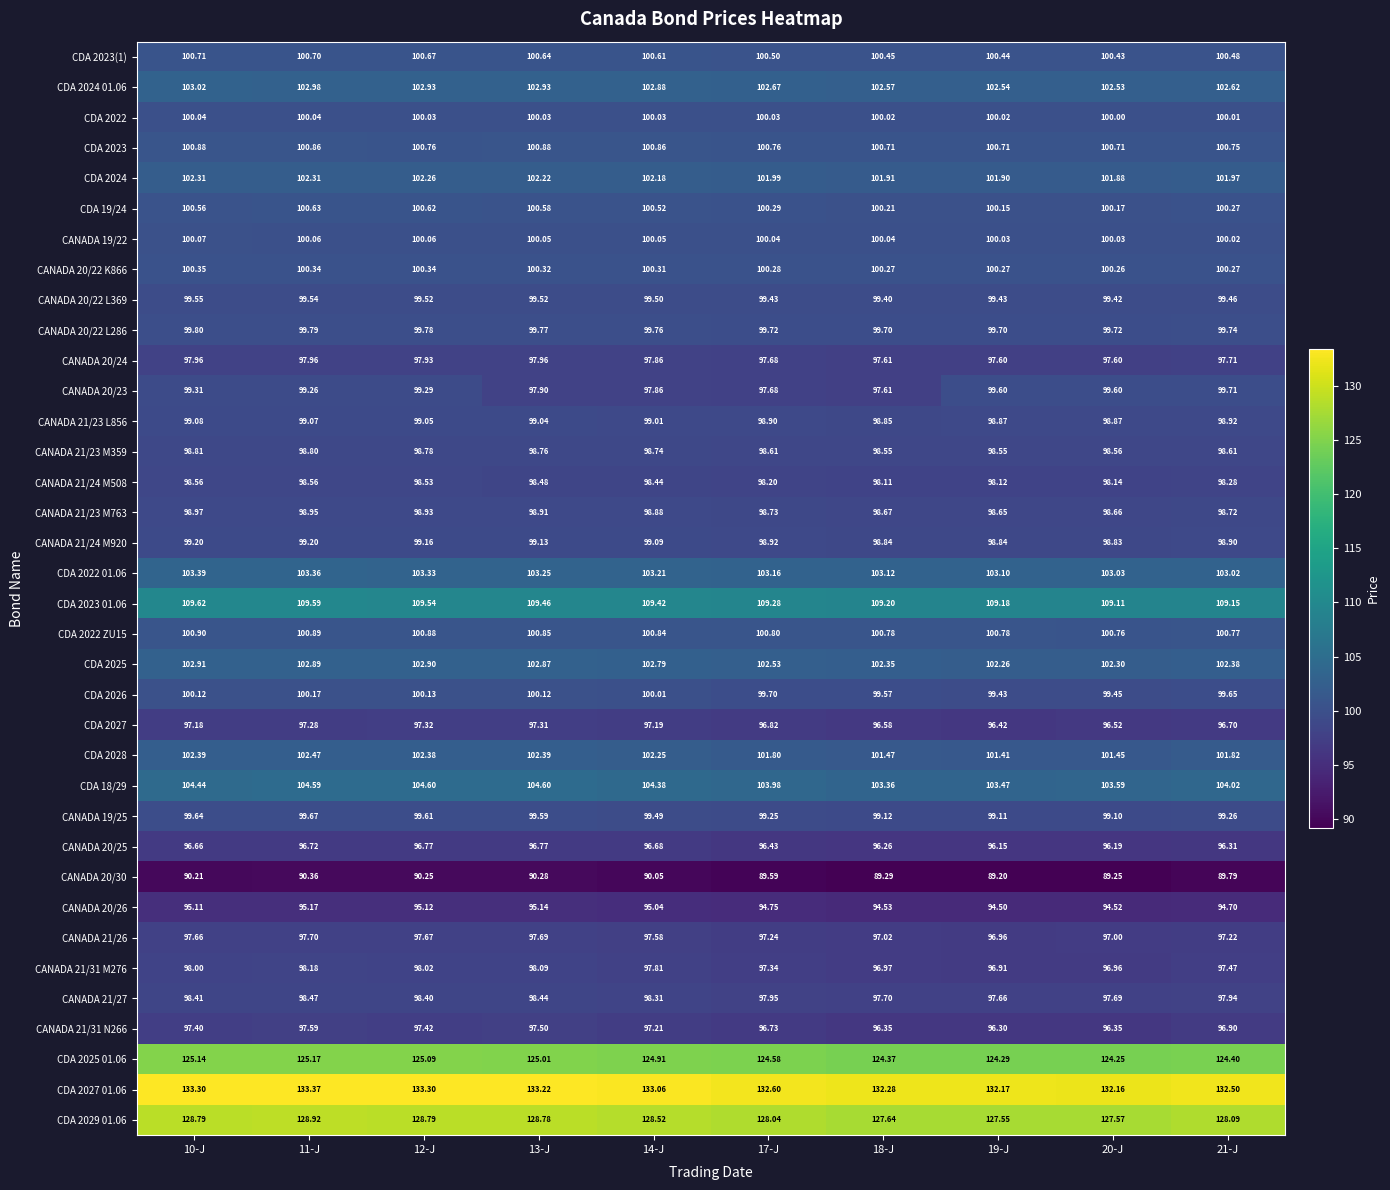

Is the value of CANADA 20/26 at 20-J greater than the value of CDA 2022 01.06 at 12-J?

No